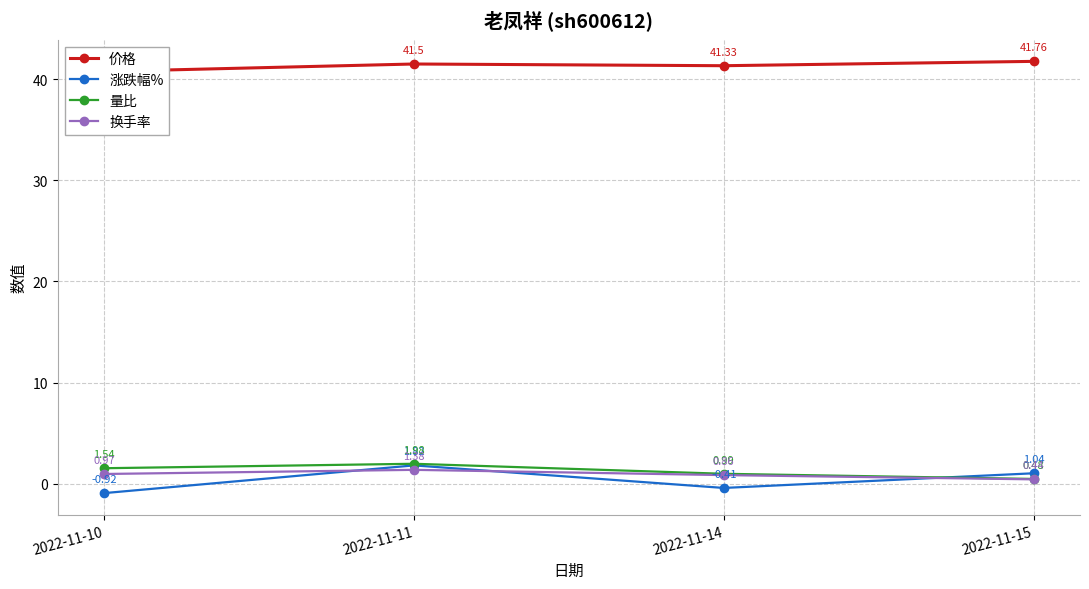

The value of 量比 at 2022-11-14 is 1.7. True or false?

False